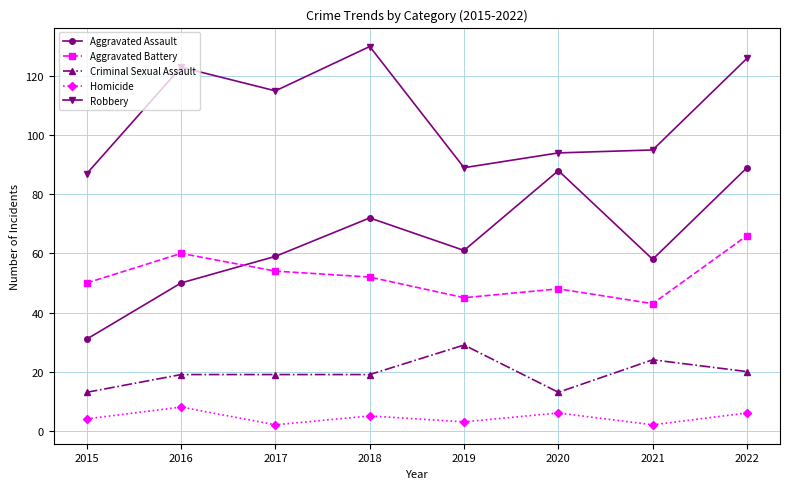

List the series in order of their peak value, lowest first.

Homicide, Criminal Sexual Assault, Aggravated Battery, Aggravated Assault, Robbery